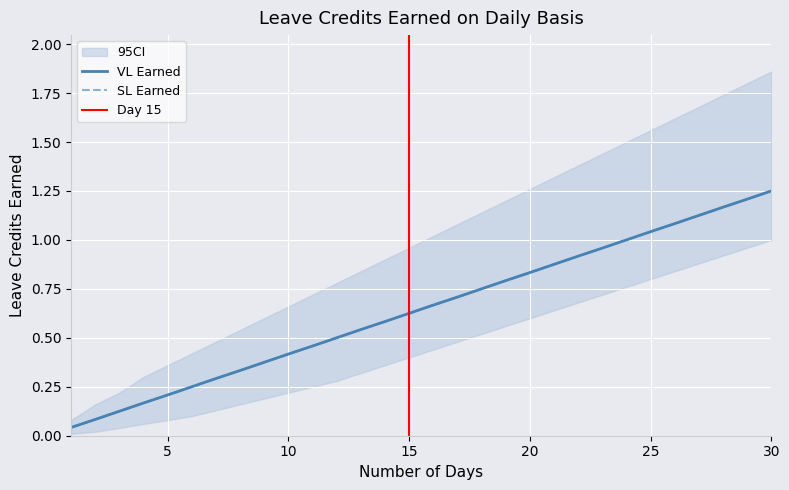

Which category has the lowest value in the VL Earned series?

1